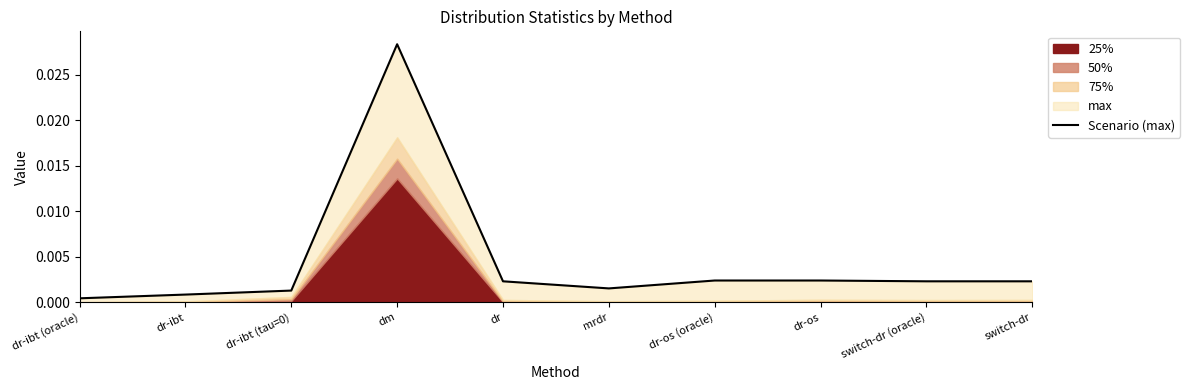

Which label corresponds to the smallest value in the chart?

dr-ibt (oracle)